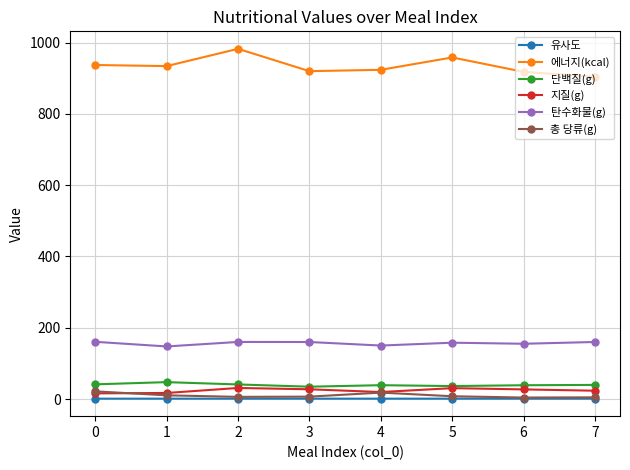

What is the minimum value for 총 당류(g)?

4.1